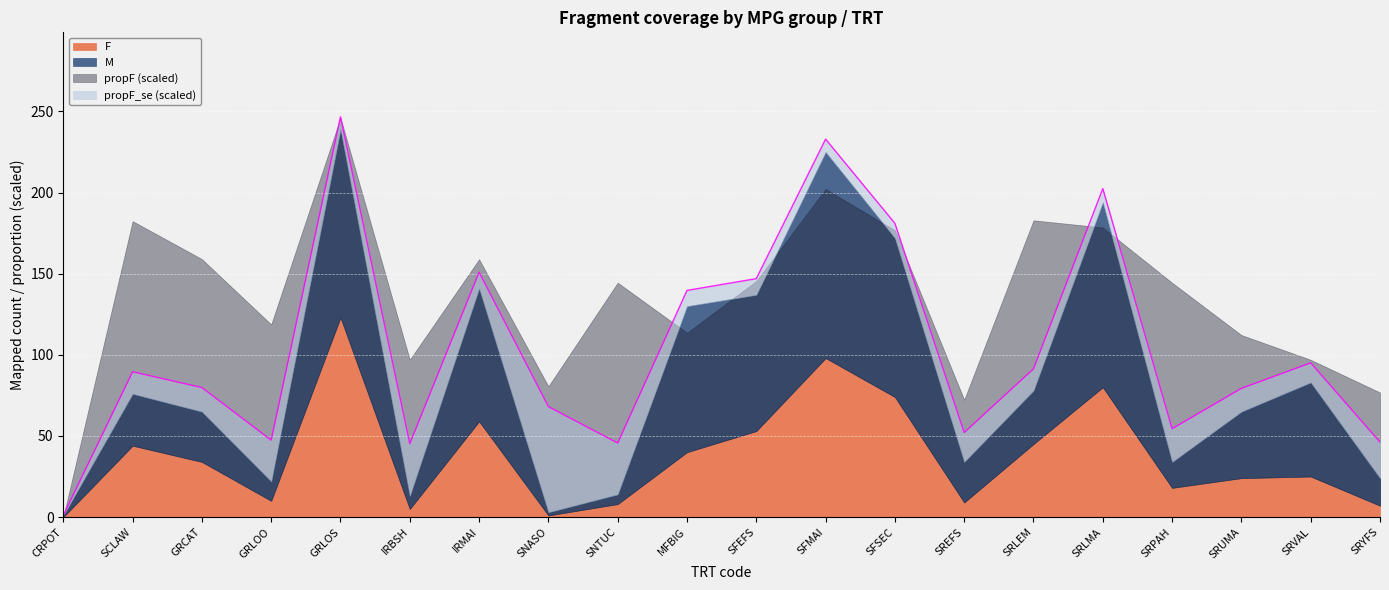

Where do F and M first cross each other?

CRPOT and SCLAW